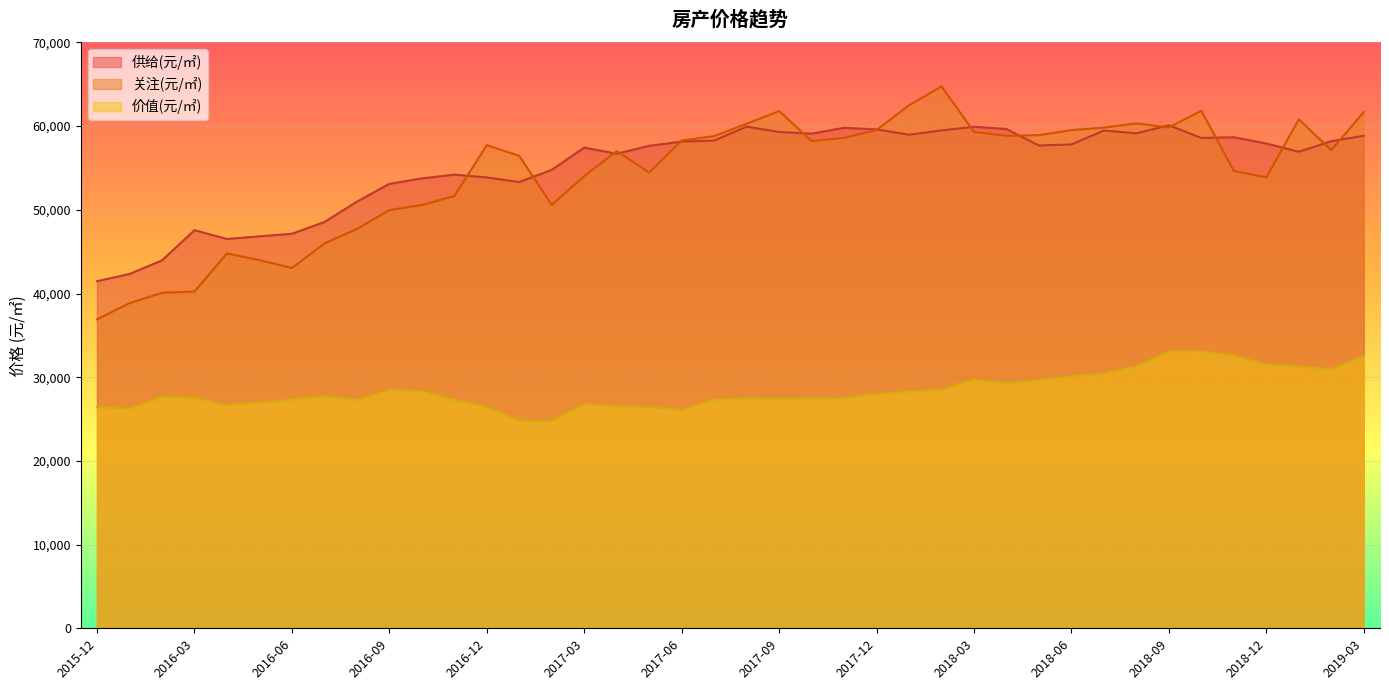

How many intersections are there between 关注(元/㎡) and 供给(元/㎡)?

15